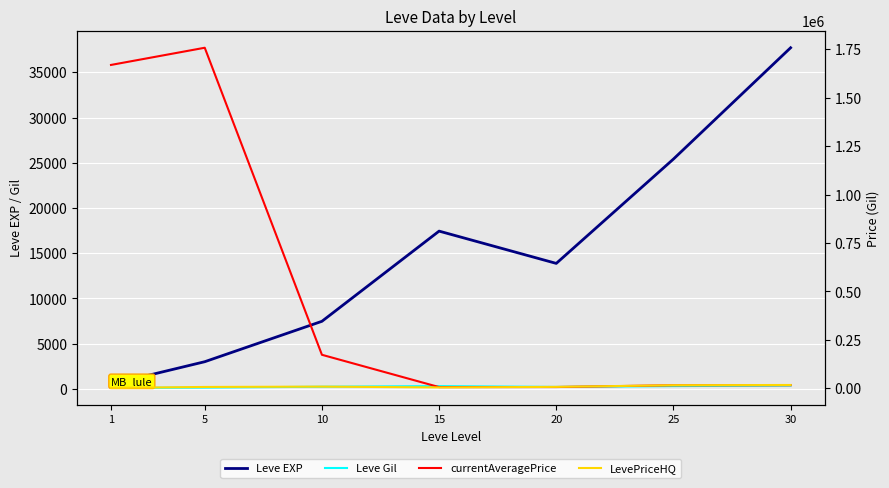

Reading left to right, list all the values displayed in this chart.

Leve EXP: 1=510.2	5=3008.3	10=7475.0	15=17445.0	20=13876.7	25=25410.0	30=37715.0
Leve Gil: 1=113.0	5=149.3	10=242.5	15=312.0	20=220.8	25=312.7	30=375.2
currentAveragePrice: 1=1668345.5	5=1757003.0	10=173248.0	15=6594.7	20=6926.5	25=16119.8	30=16429.2
LevePriceHQ: 1=2407.3	5=7333.3	10=9036.7	15=4982.2	20=7680.0	25=16222.3	30=17475.0